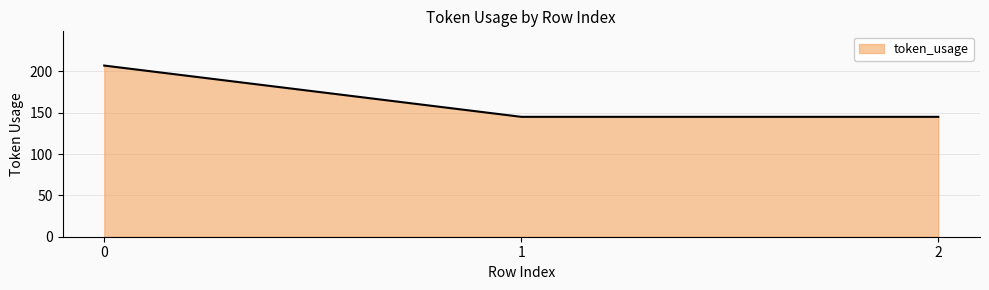

What is the ratio of the value at 0 to the value at 1?

1.4